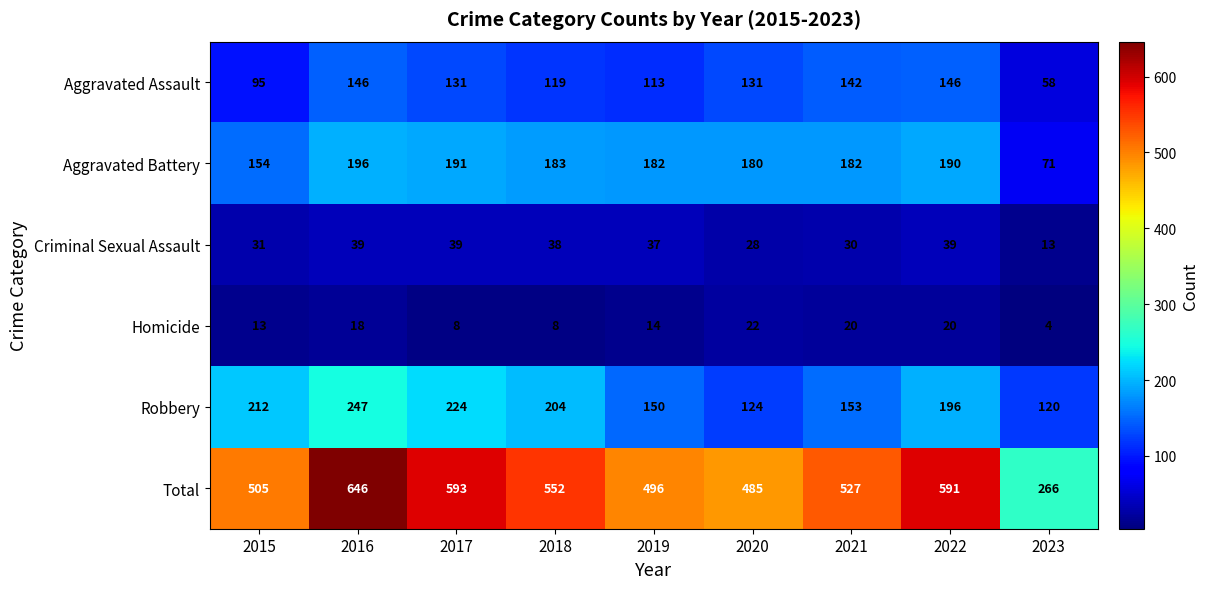

What is the difference between the maximum and minimum values in the Total series?

380